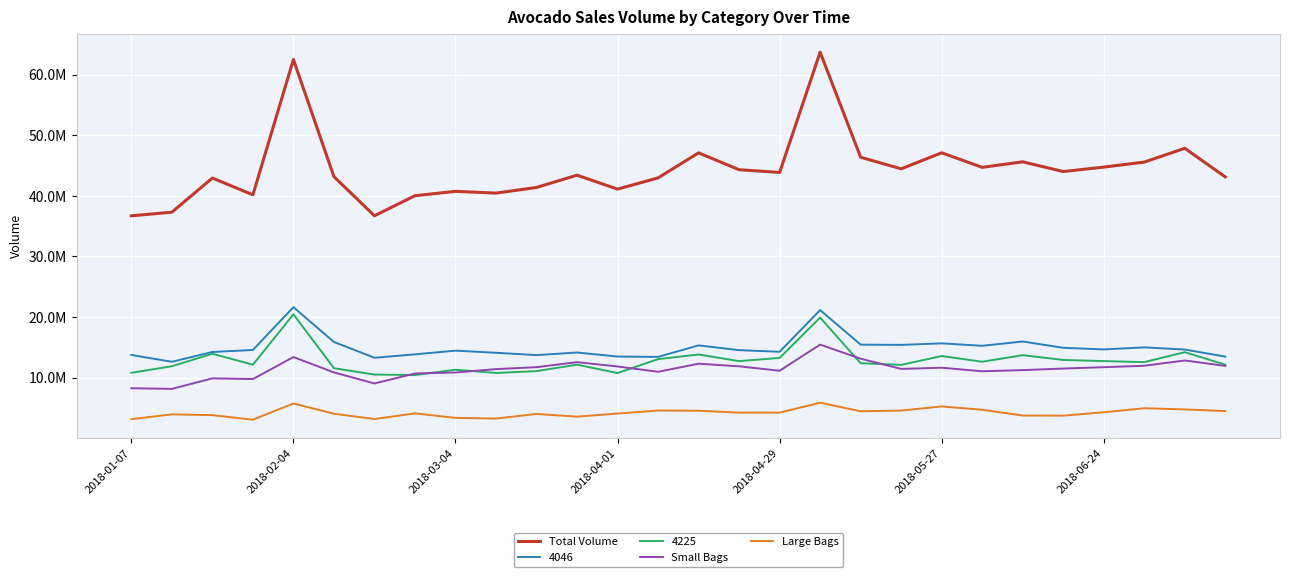

Does the chart have visible grid lines?

Yes